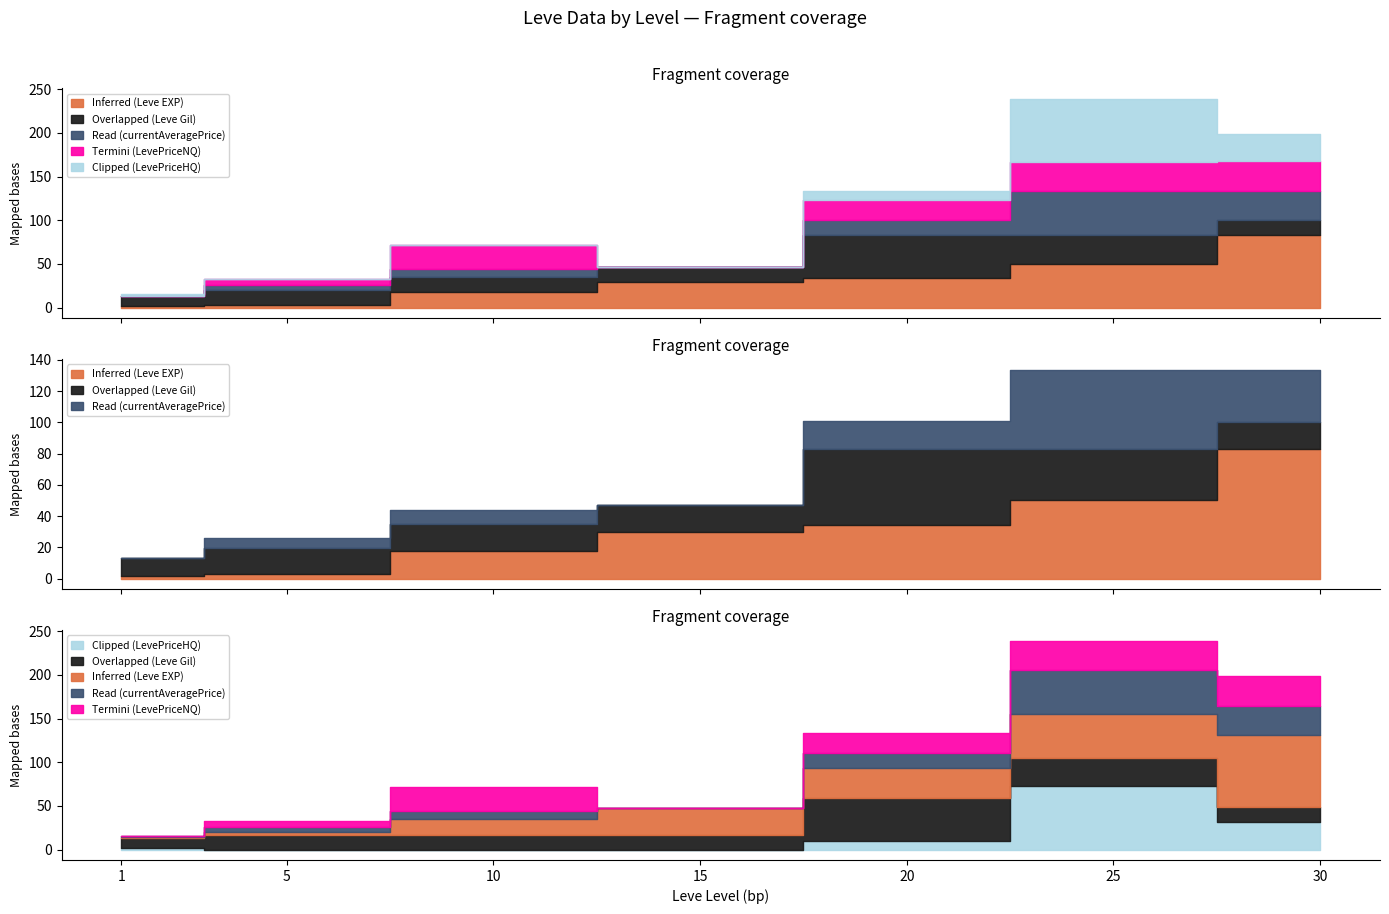

Which series has the largest total across all categories?

Inferred (Leve EXP)